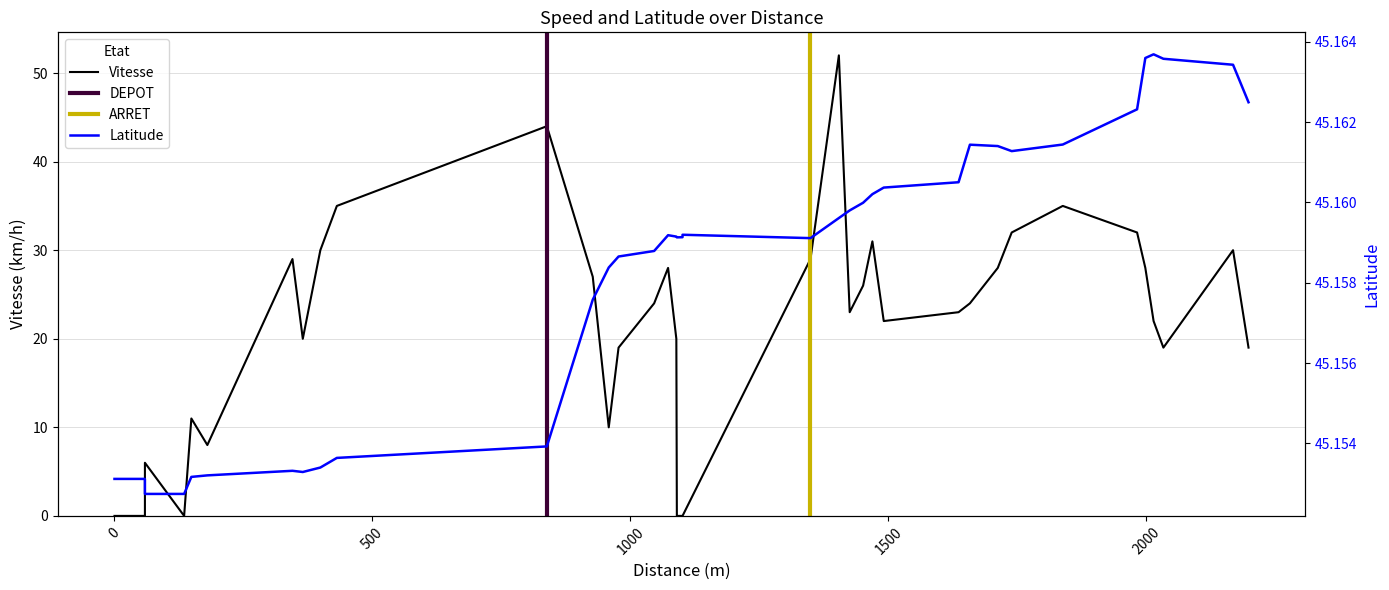

What is the difference between the maximum and minimum values in the Vitesse series?

52.0